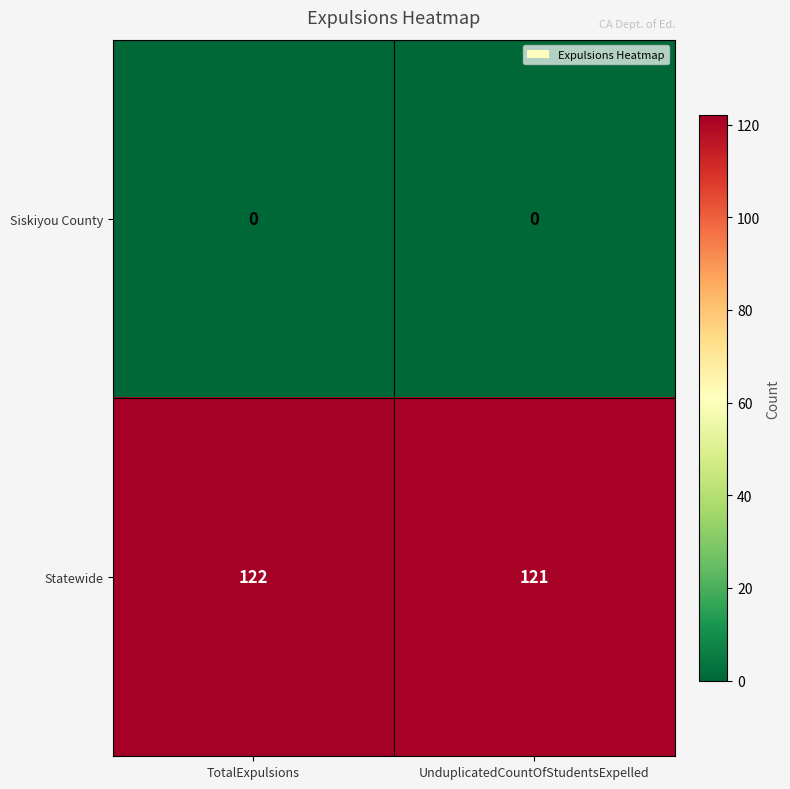

Reading left to right, extract all data points from this chart.

Siskiyou County: TotalExpulsions=0	UnduplicatedCountOfStudentsExpelled=0
Statewide: TotalExpulsions=122	UnduplicatedCountOfStudentsExpelled=121